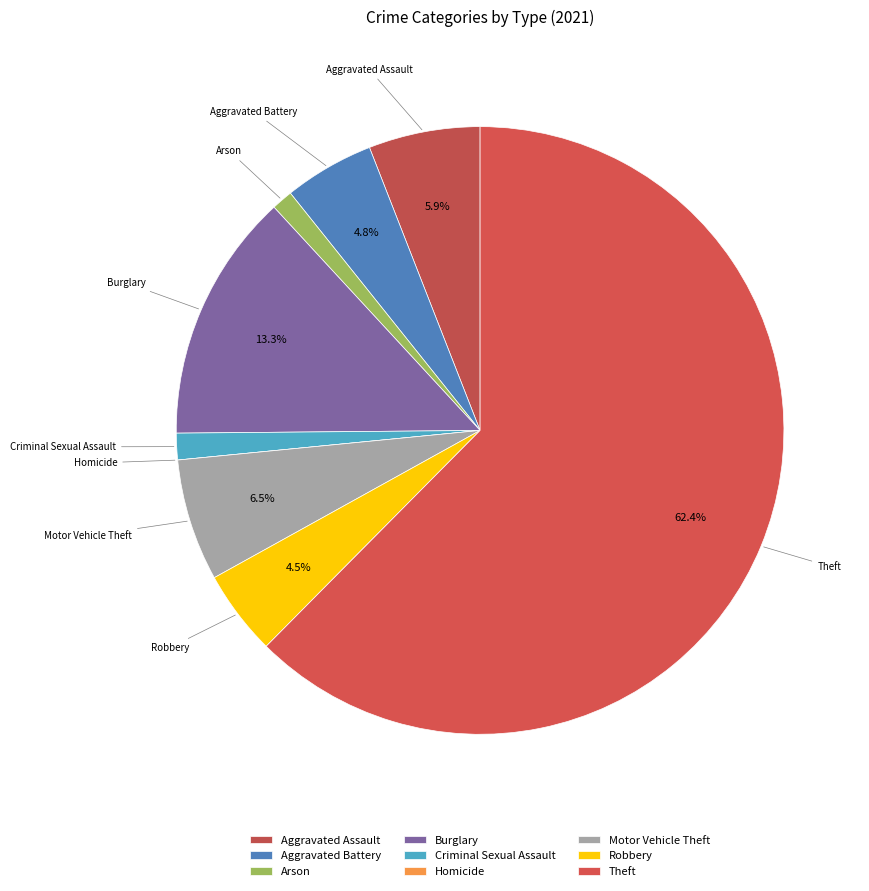

True or false: Aggravated Assault accounts for 1% of the total.

False